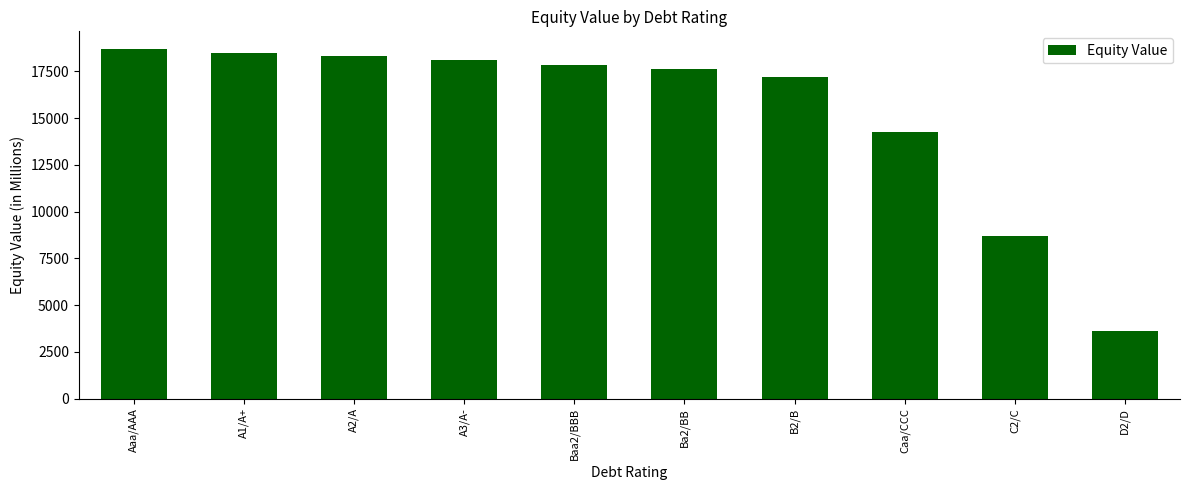

Reading left to right, extract all data points from this chart.

18699.3	18461.5	18342.3	18104.4	17840.2	17620.6	17212.0	14264.7	8672.7	3621.2